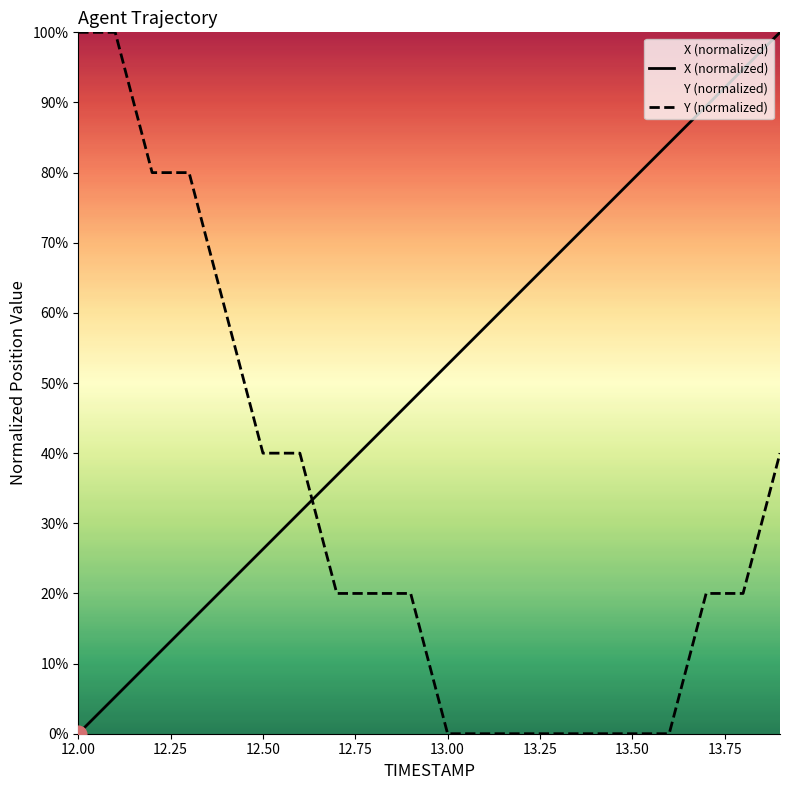

Which series has the largest range (max minus min)?

X